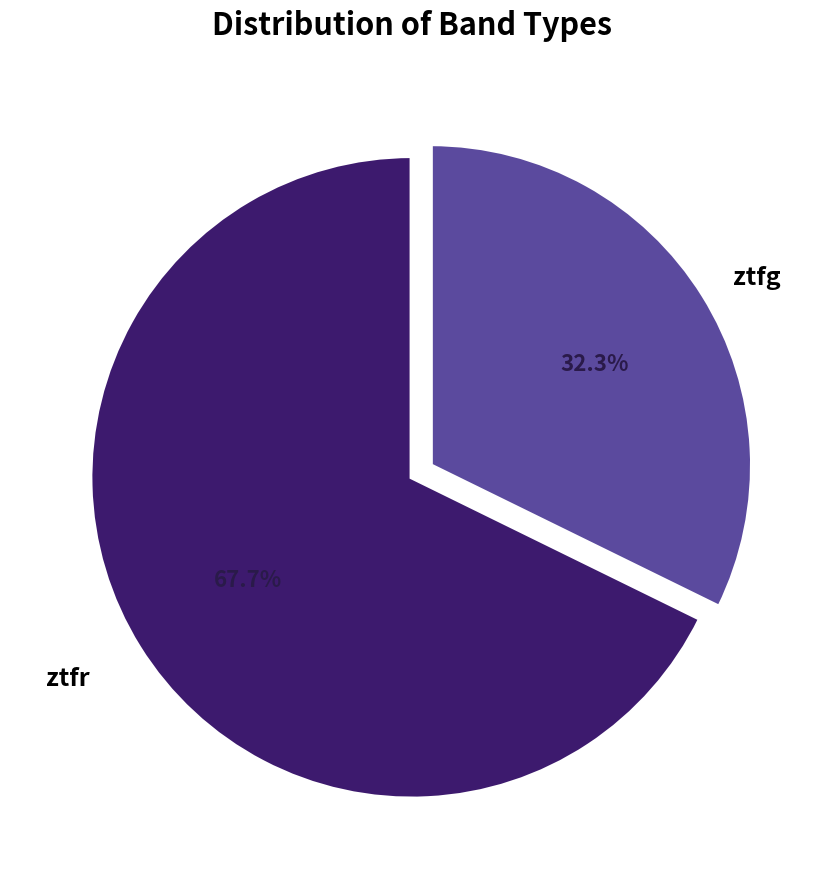

Count the number of slices in the pie.

2